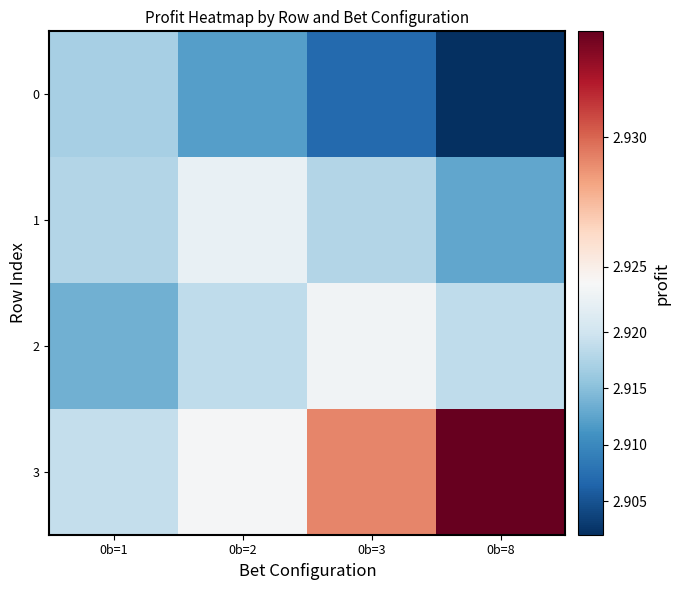

Reading right to left, extract all data points from this chart.

0: 0b=8=2.9	0b=3=2.9	0b=2=2.9	0b=1=2.9
1: 0b=8=2.9	0b=3=2.9	0b=2=2.9	0b=1=2.9
2: 0b=8=2.9	0b=3=2.9	0b=2=2.9	0b=1=2.9
3: 0b=8=2.9	0b=3=2.9	0b=2=2.9	0b=1=2.9